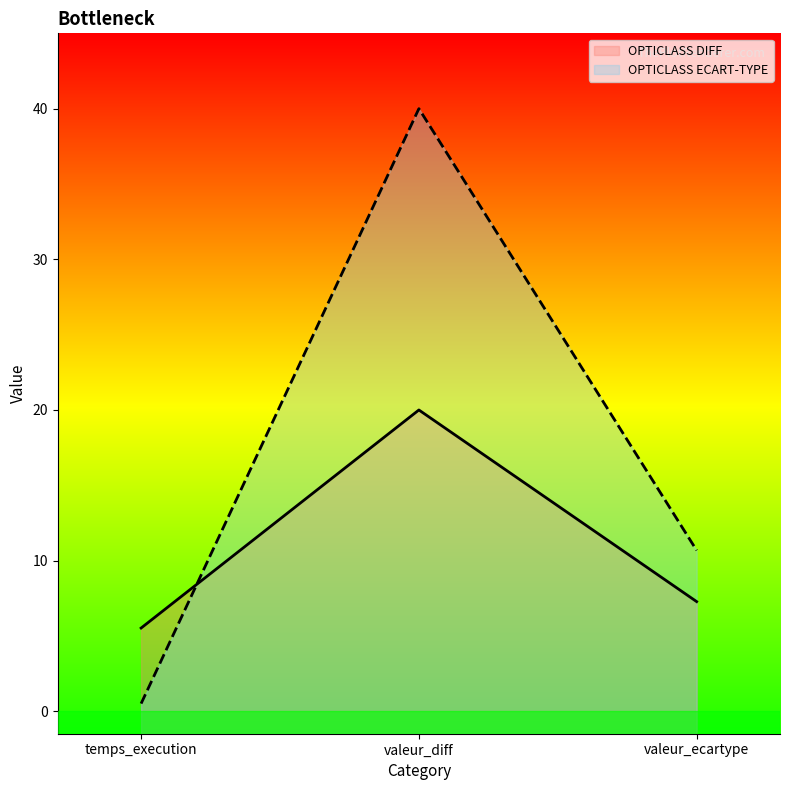

Is the value of OPTICLASS DIFF line at temps_execution greater than the value of OPTICLASS ECART-TYPE line at valeur_ecartype?

No